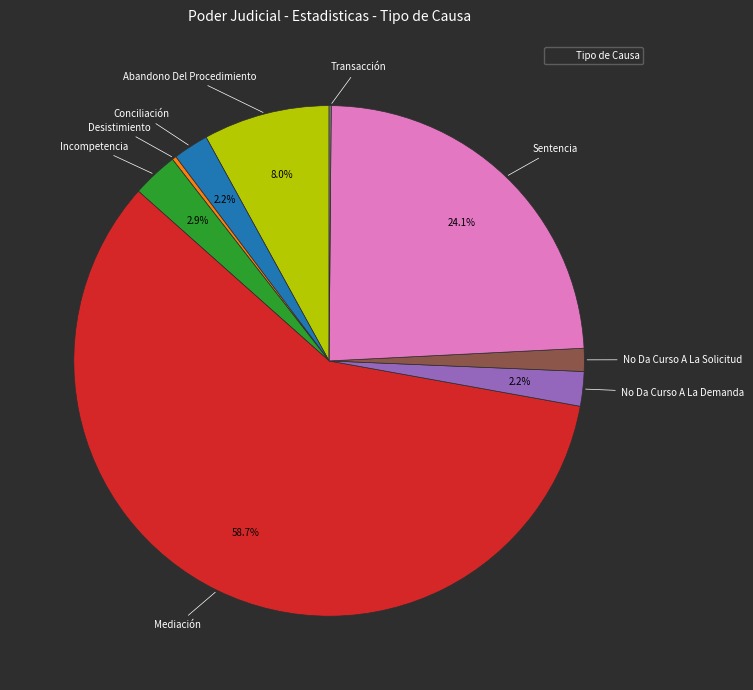

Is there a majority slice in this chart?

Yes